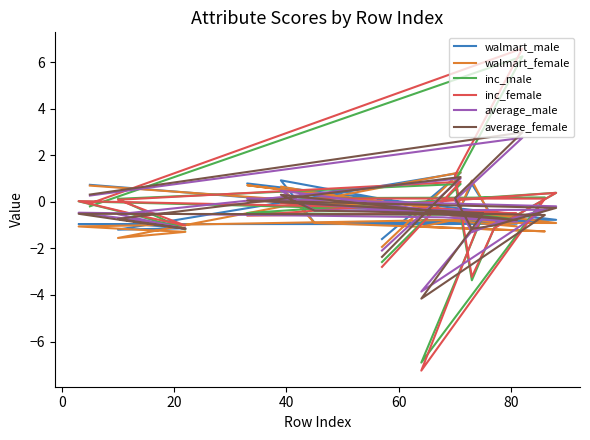

Which series changed the most between 0 and 60?

walmart_female